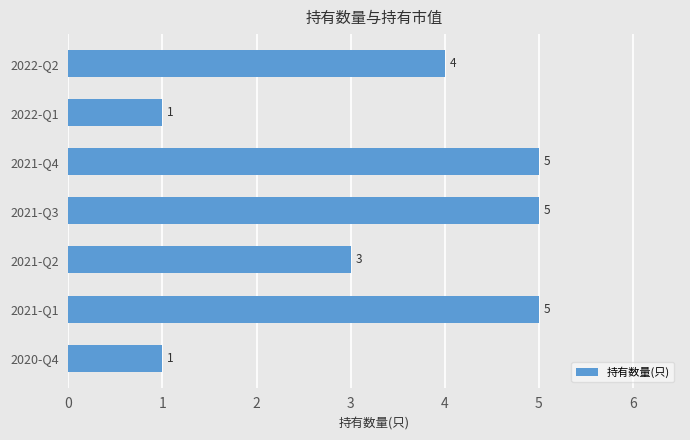

What is the change in value from 2022-Q1 to 2021-Q4?

+4